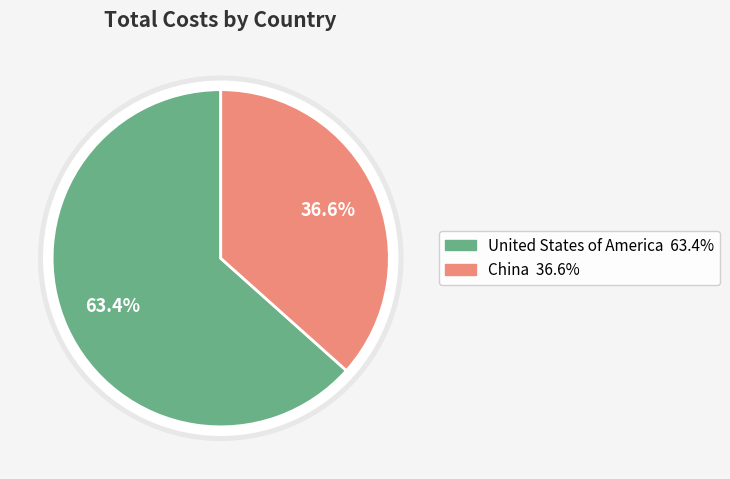

Combined, do China and United States of America account for over 50%?

Yes